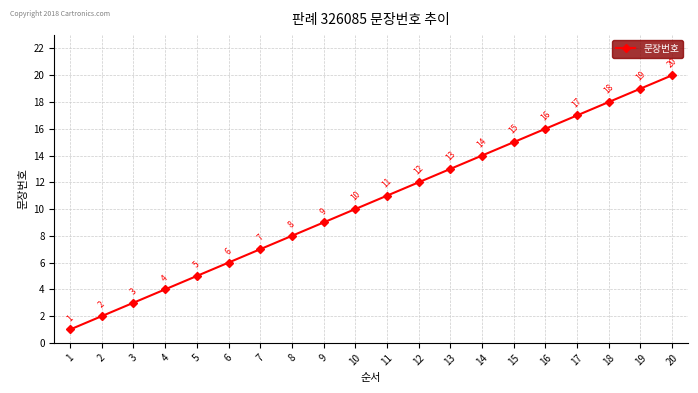

How many distinct data groups are displayed?

1